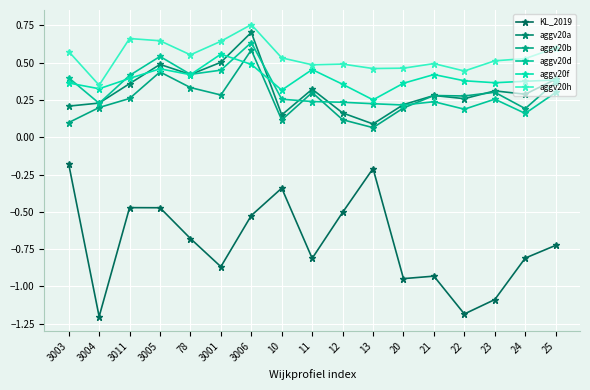

Does the chart display data point markers on the line(s)?

Yes